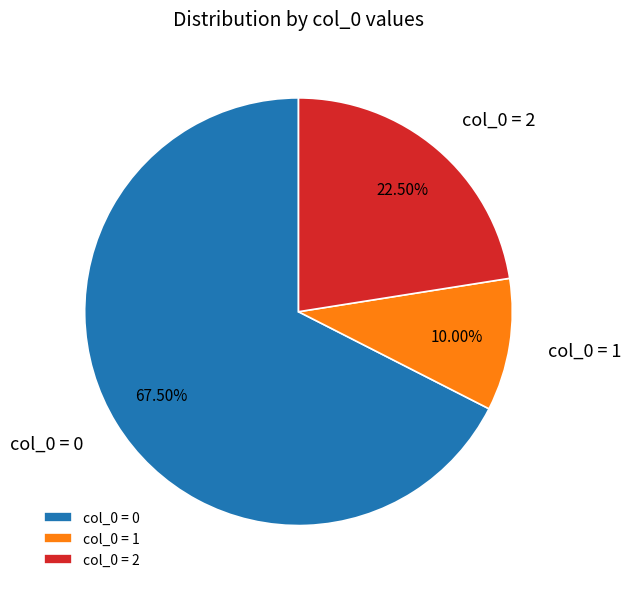

Approximately how many times larger is the value at col_0 = 1 compared to col_0 = 2?

0.4